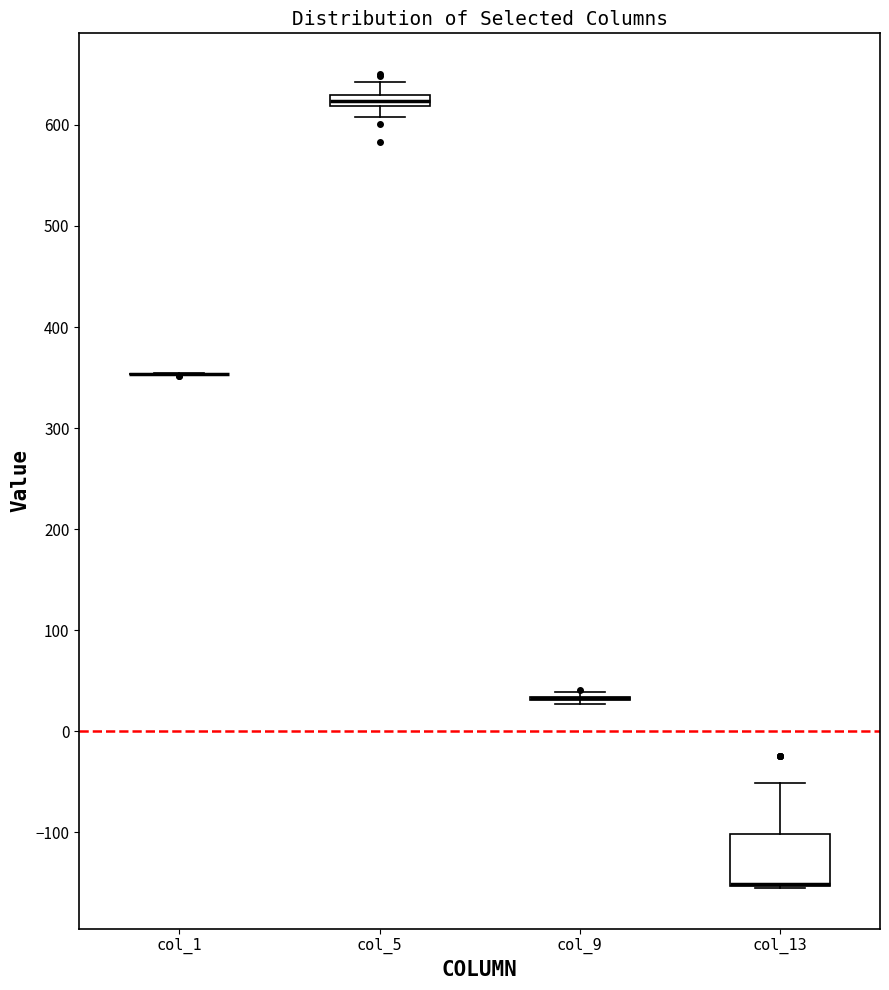

Which box is the tallest, from its lower edge to its upper edge?

col_13